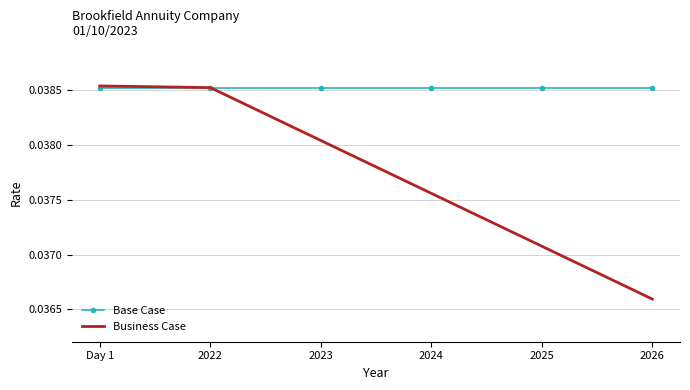

Which series has the largest total across all categories?

Base Case